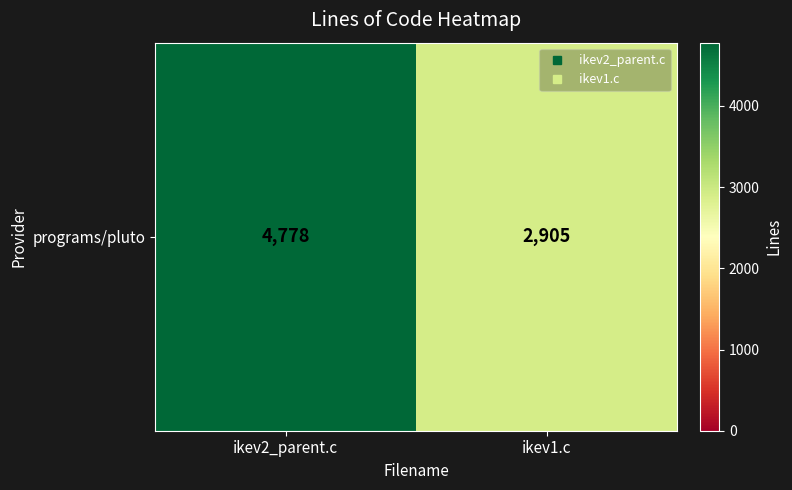

At which category does the chart reach its minimum across all series?

ikev1.c